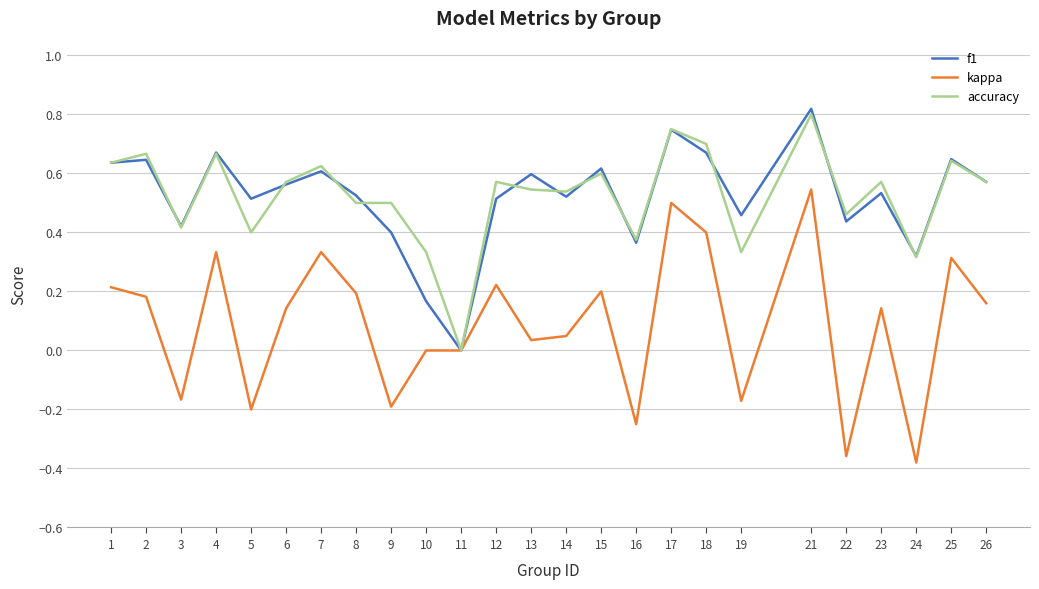

At which category is the sum across all series the highest?

21